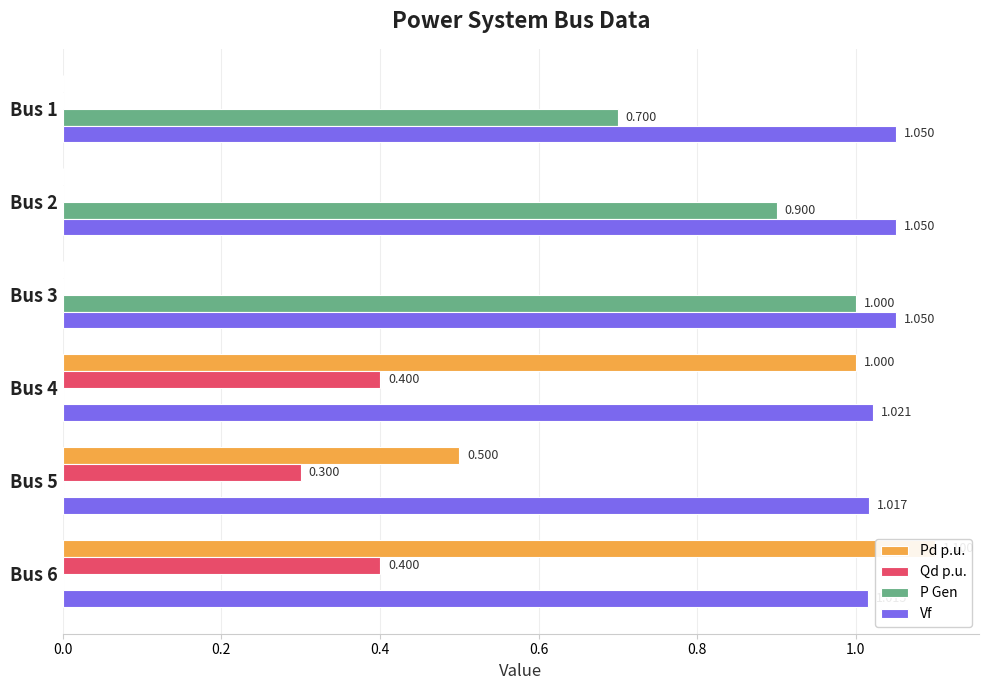

Which series changed the most between Bus 1 and Bus 3?

P Gen